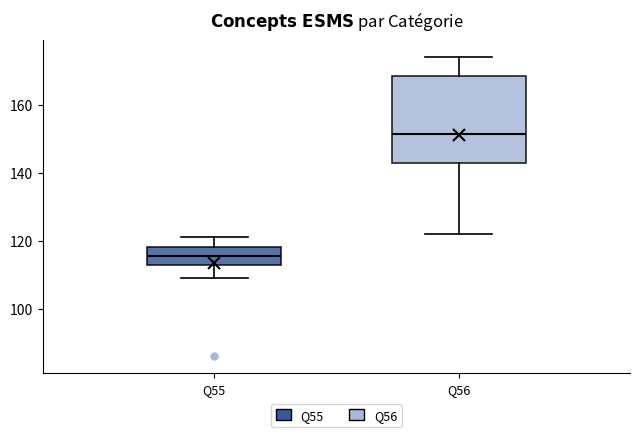

Comparing the boxes themselves (not the whiskers), which one is the tallest?

Q56